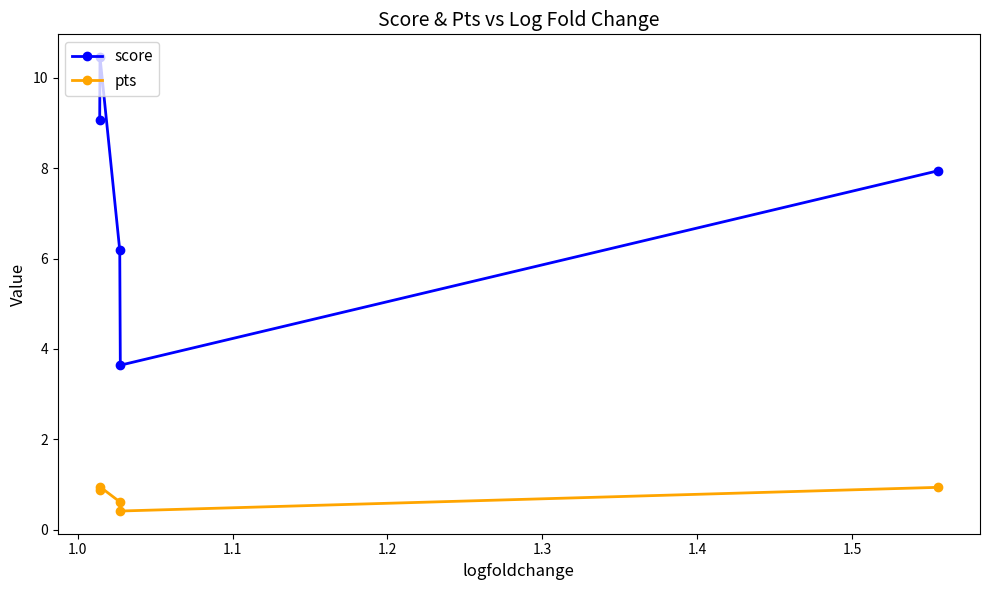

What is the maximum value for score?

10.5